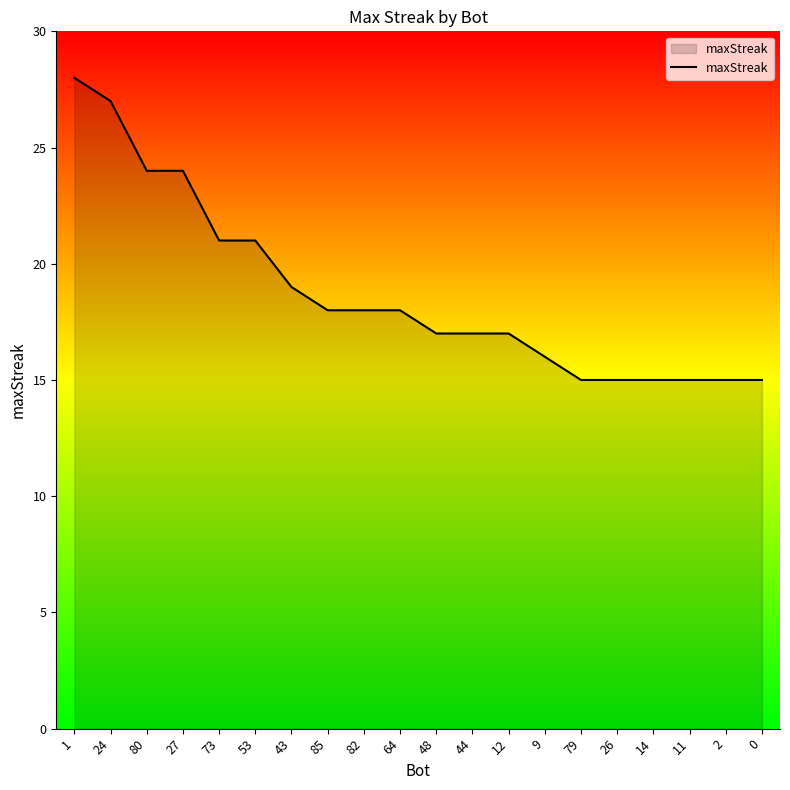

What is the difference between the values at 11 and 53?

6